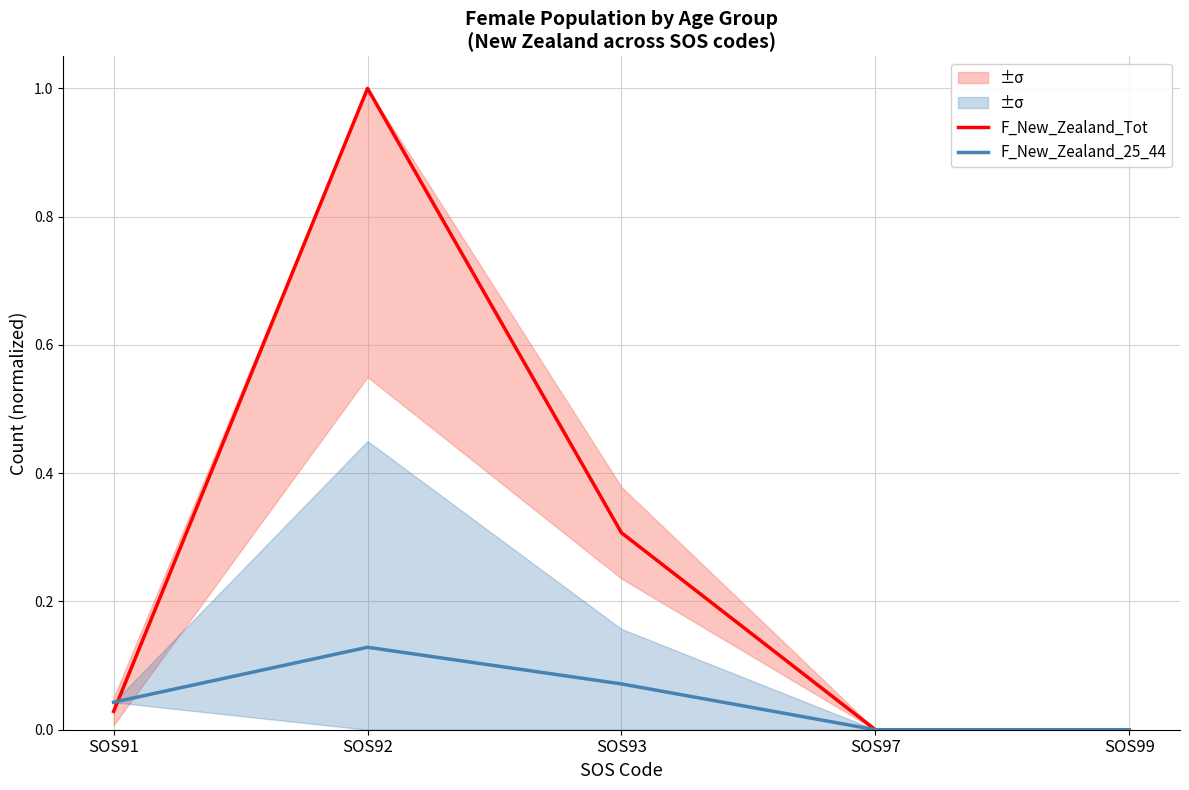

The F_New_Zealand_25_44 series shows 0.0 at SOS97. True or false?

True